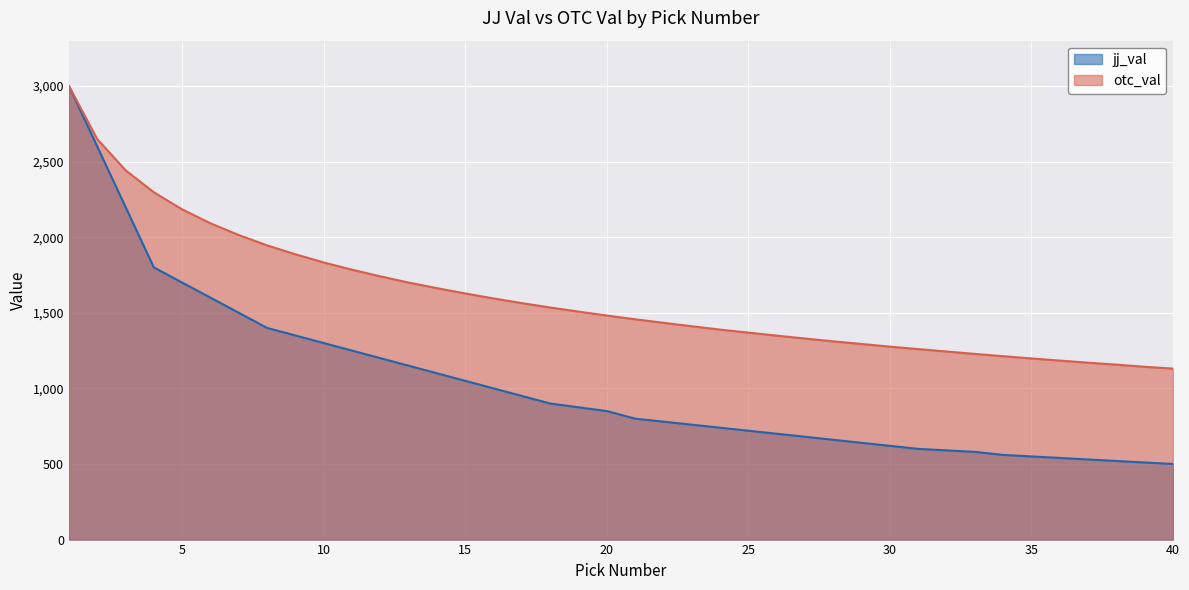

What is the difference between the highest and lowest values at 33?

648